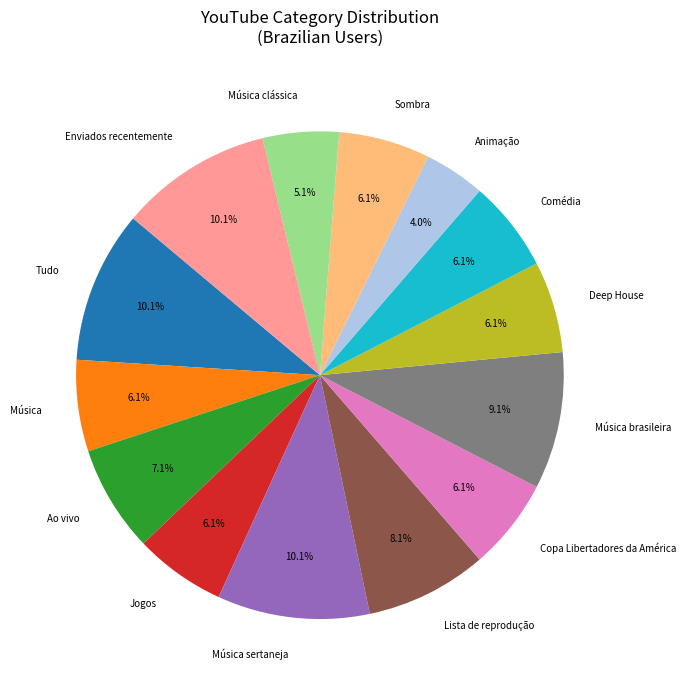

Does Sombra account for over 50% of the chart?

No